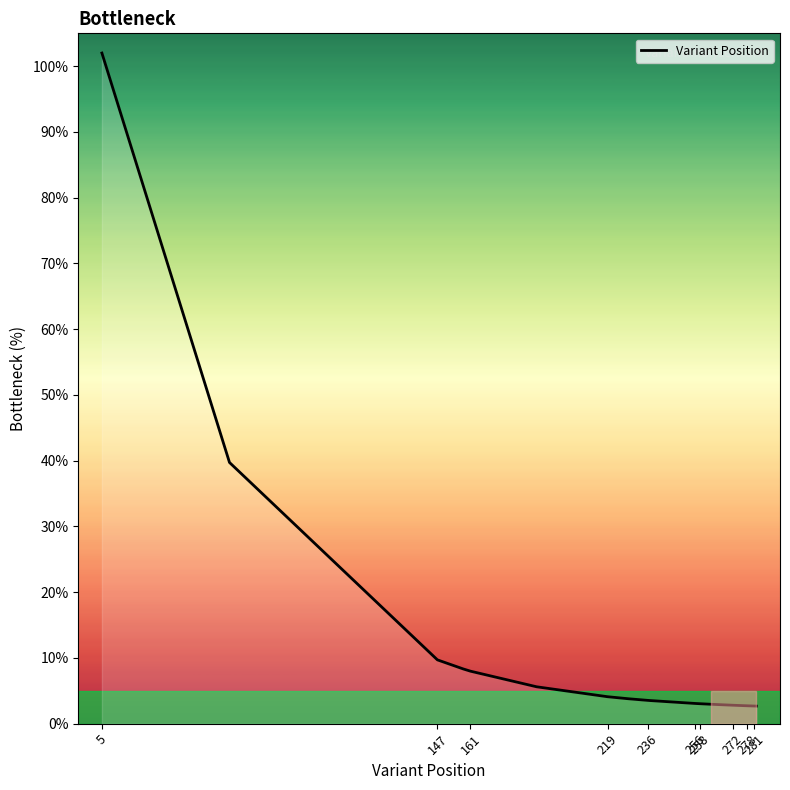

What is the maximum value shown in the chart?

102.0